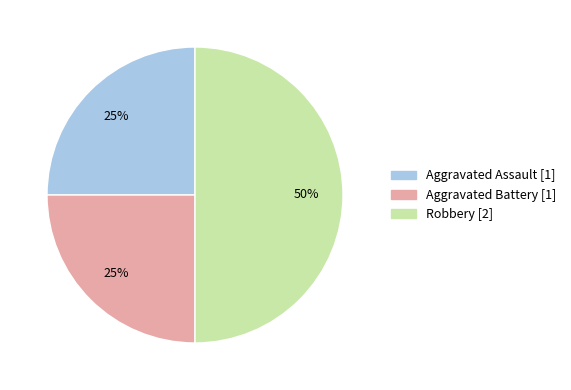

Which slice is the largest?

Robbery